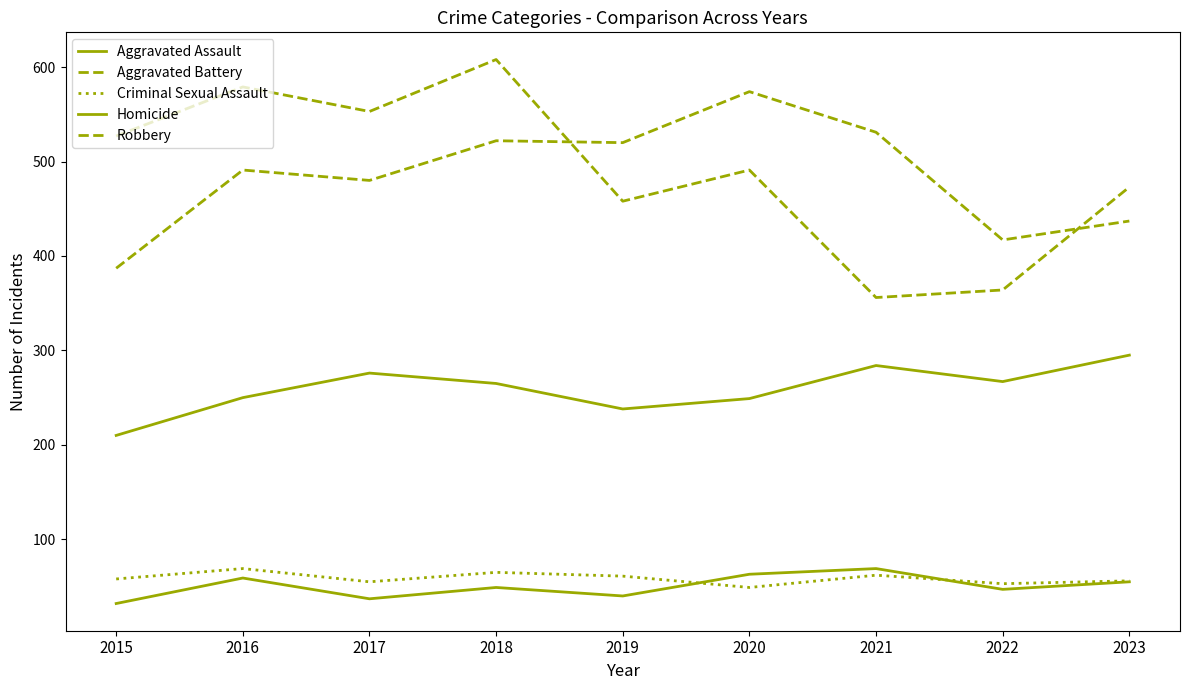

True or false: Aggravated Battery and Aggravated Assault intersect in this chart.

False